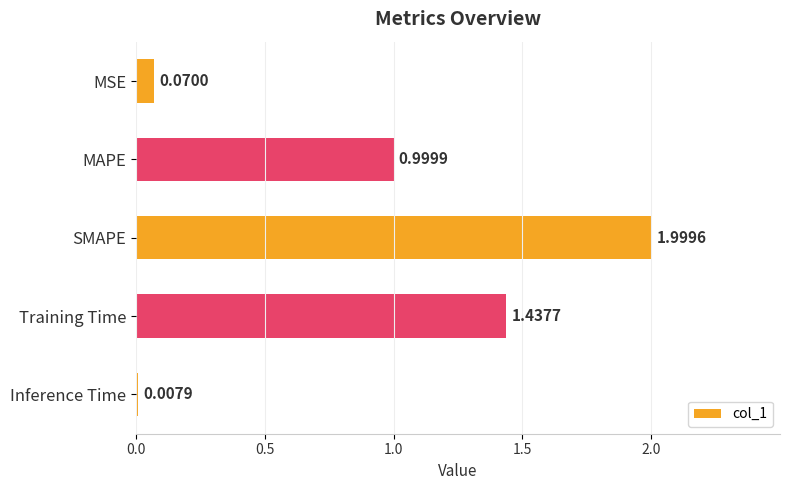

List the labels in order of value, largest first.

SMAPE, Training Time, MAPE, MSE, Inference Time